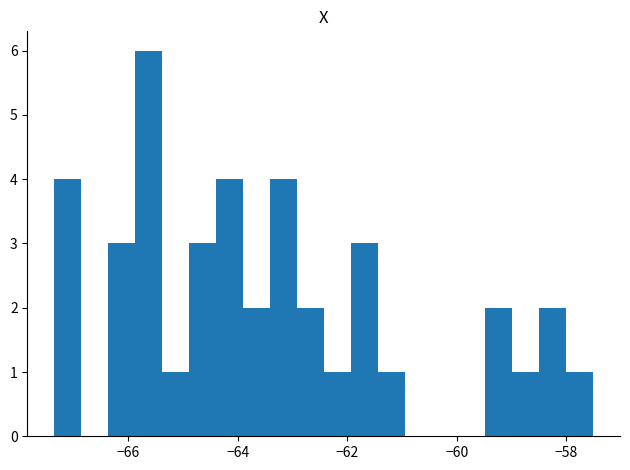

Read against the x-axis, roughly where is the centre of the tallest bar?

-65.6